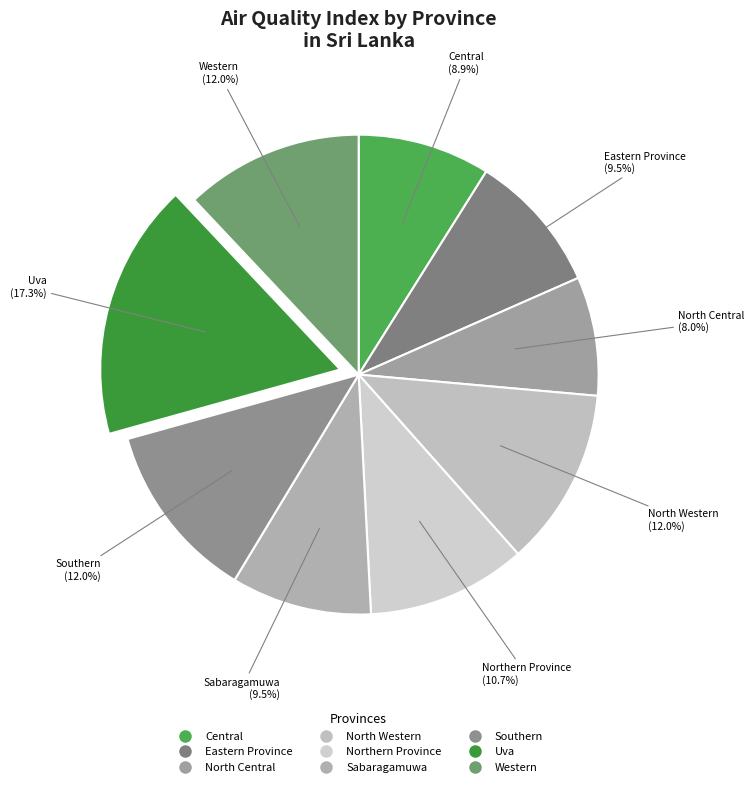

What is the smallest slice in the pie chart?

North Central